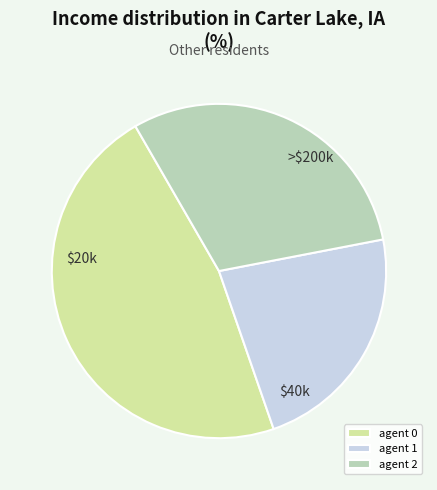

Count the number of slices in the pie.

3